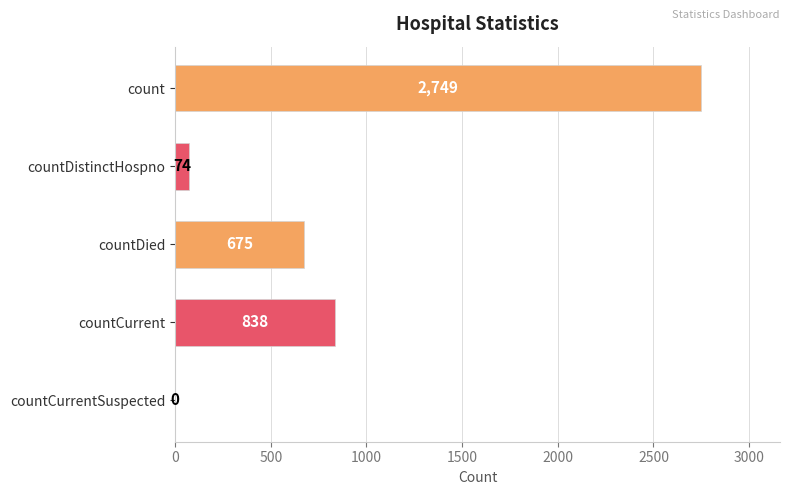

True or false: the data shows 2749 at count.

True